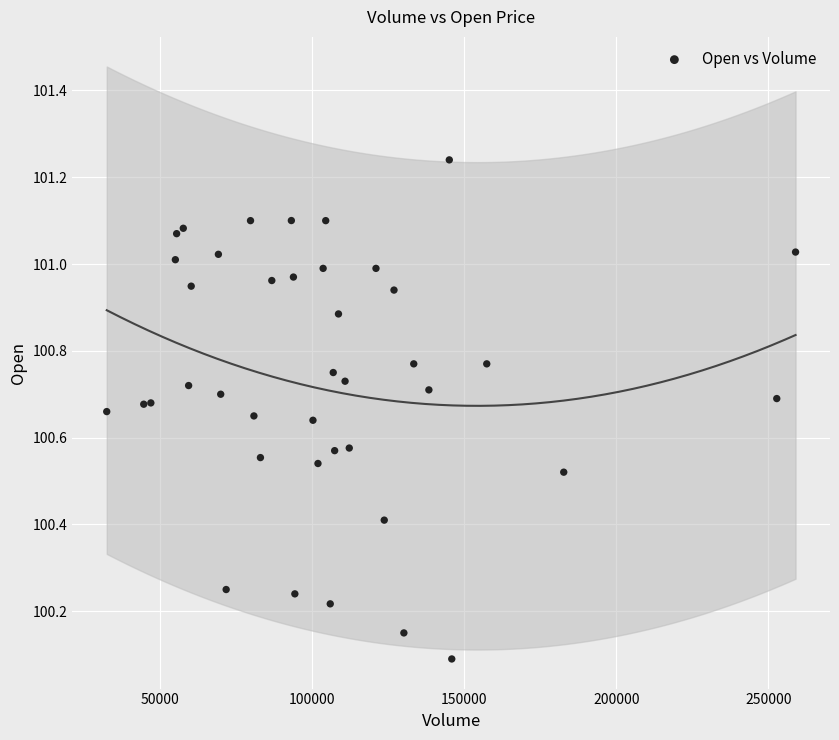

What Y value in the scatter plot is closest to 100?

100.1